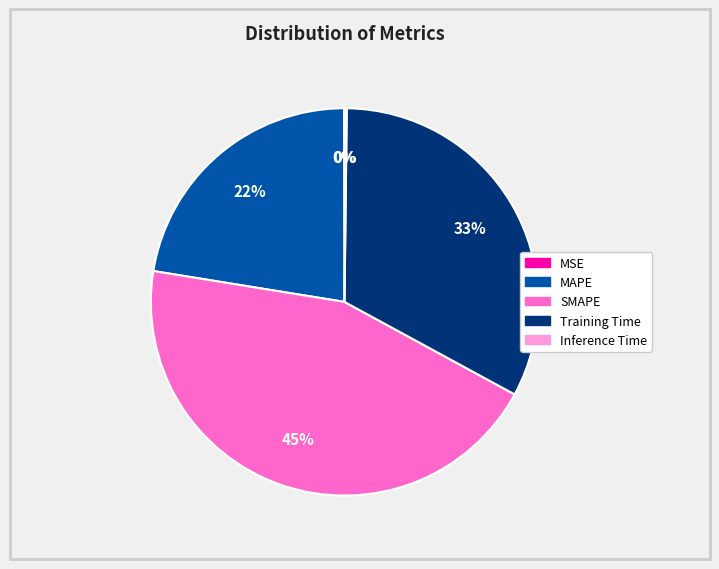

To the nearest percent, what percentage of the pie is SMAPE?

45%